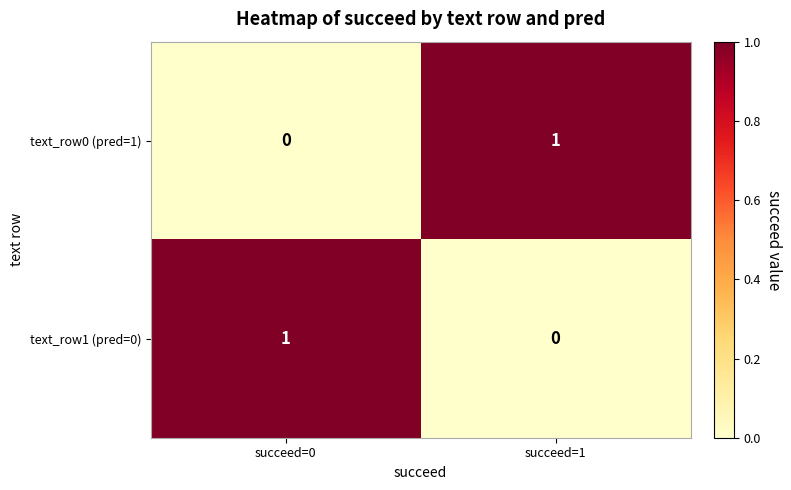

What is the total value across all series at succeed=1?

1